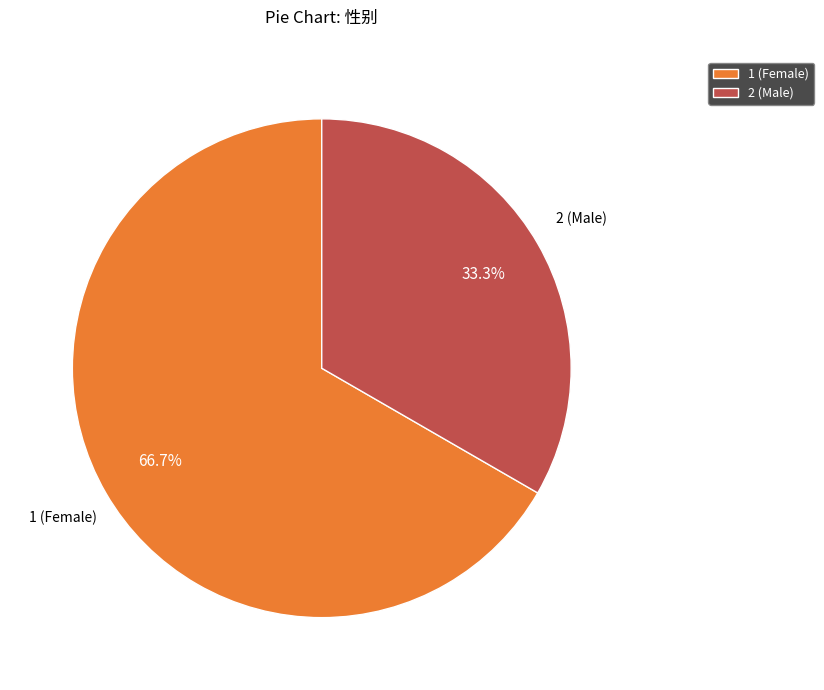

What is the ratio of the value at 2 (Male) to the value at 1 (Female)?

0.5